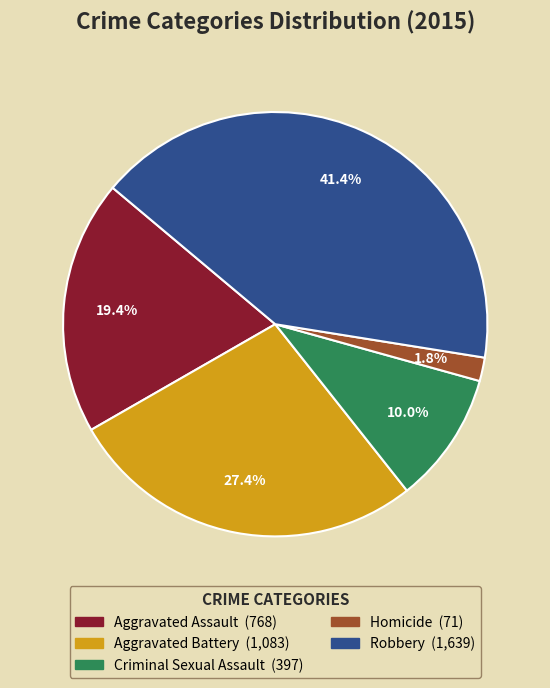

Rank the categories by value from lowest to highest.

Homicide, Criminal Sexual Assault, Aggravated Assault, Aggravated Battery, Robbery